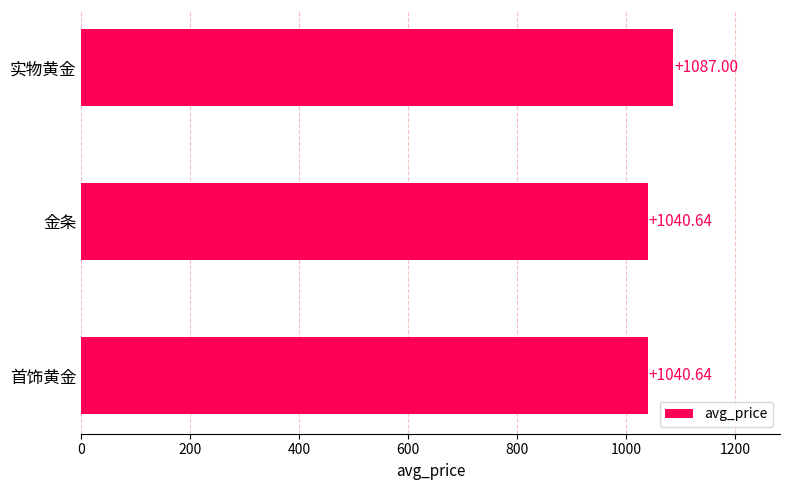

Approximately how many times larger is the value at 首饰黄金 compared to 金条?

1.0